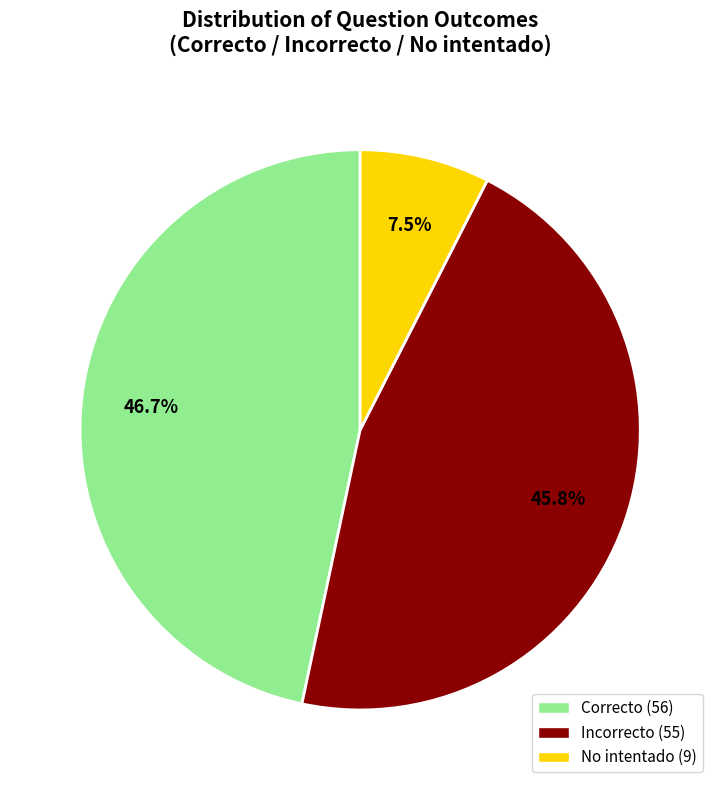

Is there a majority slice in this chart?

No